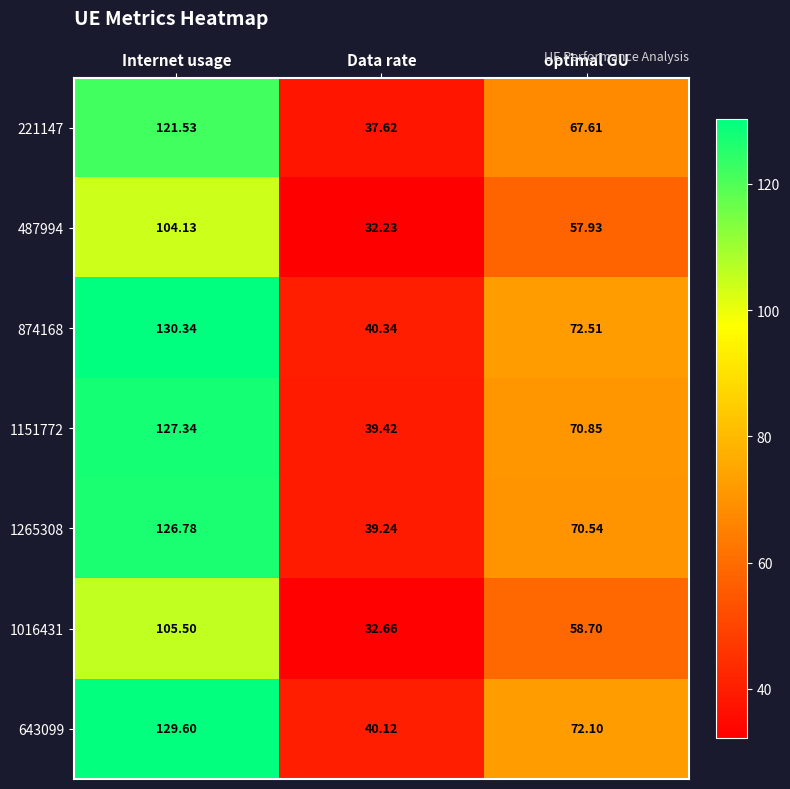

What is the total value across all series at optimal GU?

470.2